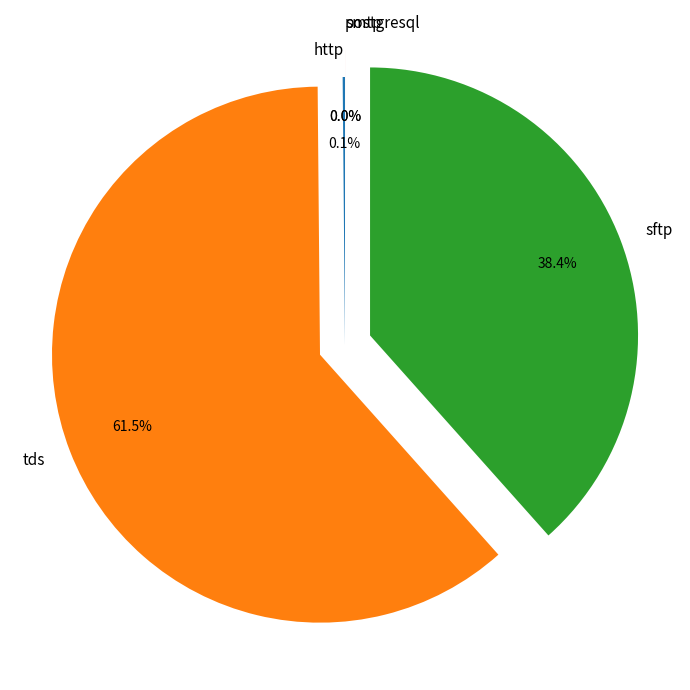

Which slice is the largest?

tds